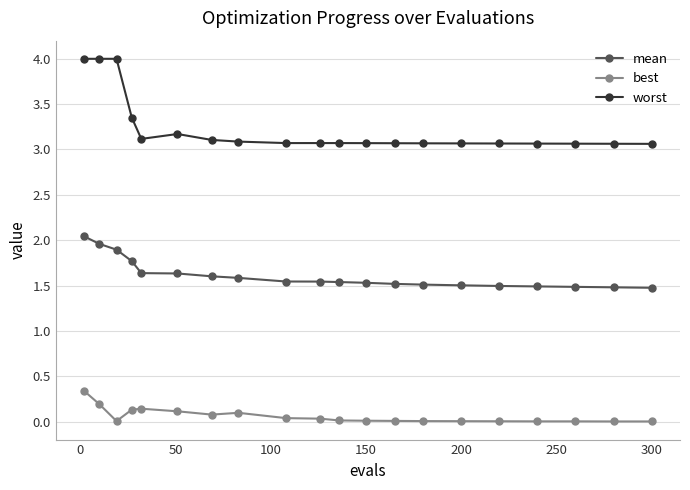

True or false: best has more than 0 interior local peaks.

True